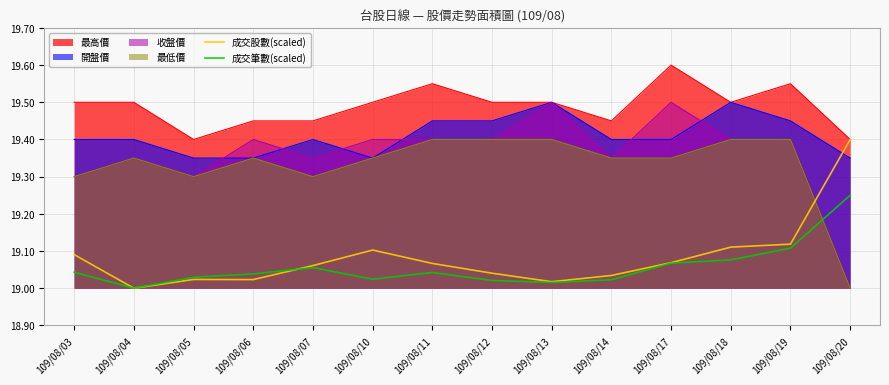

What is the average value of the 成交筆數(scaled) series?

19.1